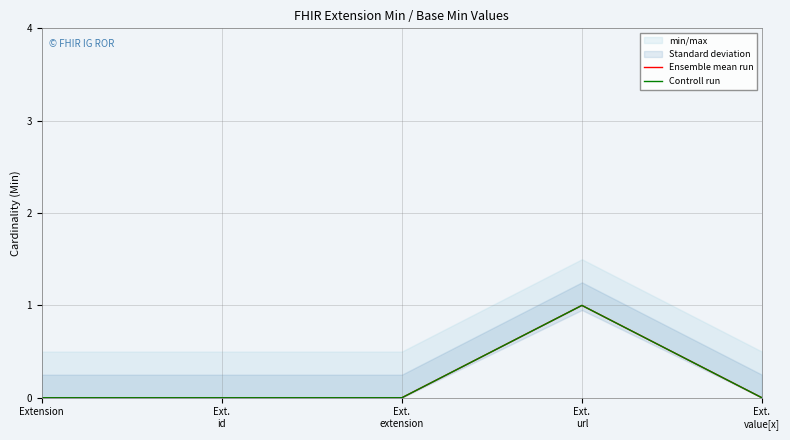

Between Ext.
extension and Ext.
url, which is larger?

Ext.
url